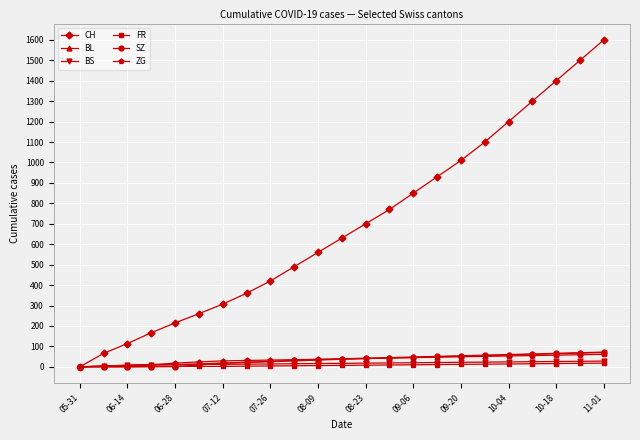

Which series has the largest range (max minus min)?

CH